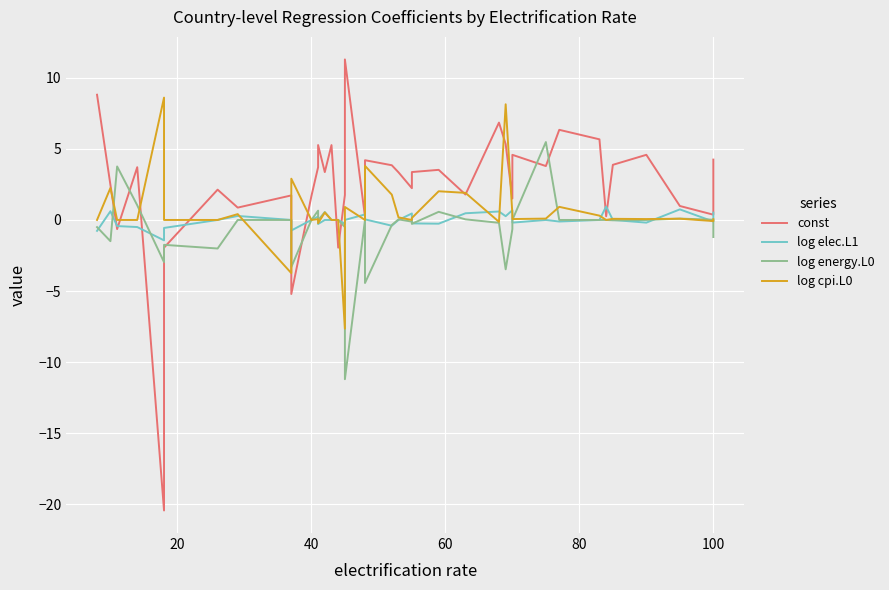

Reading right to left, list all the values displayed in this chart.

const: 4.2	0.4	1.0	4.6	3.9	0.3	5.7	6.3	3.8	4.6	1.5	5.3	6.8	1.8	3.5	3.4	2.2	3.3	3.8	4.2	0.2	11.3	1.8	-1.9	5.3	3.4	5.3	3.7	1.7	-5.2	1.7	0.9	2.1	-1.9	-20.4	3.7	-0.6	2.5	8.8
log elec.L1: 0.5	-0.1	0.7	-0.2	0.0	0.9	0.0	-0.1	0.0	-0.2	0.7	0.3	0.6	0.5	-0.3	-0.2	0.5	0.0	-0.4	0.0	0.4	0.0	-0.3	0.0	0.0	0.0	-0.3	0.2	0.0	-0.7	0.0	0.3	0.0	-0.6	-1.4	-0.5	-0.4	0.6	-0.8
log energy.L0: -1.2	0.0	0.1	0.0	-0.0	0.0	0.0	0.0	5.5	0.0	-0.6	-3.5	-0.2	0.0	0.6	-0.3	-0.1	0.0	-0.4	-4.4	0.0	-11.2	-0.5	0.0	0.0	0.6	-0.0	0.7	0.0	-3.3	0.0	0.0	-2.0	-1.7	-3.0	1.0	3.8	-1.5	-0.5
log cpi.L0: 0.1	-0.1	0.1	0.1	0.1	0.0	0.3	0.9	0.1	0.1	0.4	8.1	-0.1	1.9	2.0	0.1	0.0	0.2	1.8	3.8	0.0	0.9	-7.6	0.0	0.0	0.5	-0.2	0.1	0.0	2.9	-3.7	0.4	0.0	0.0	8.6	0.0	0.0	2.2	0.0